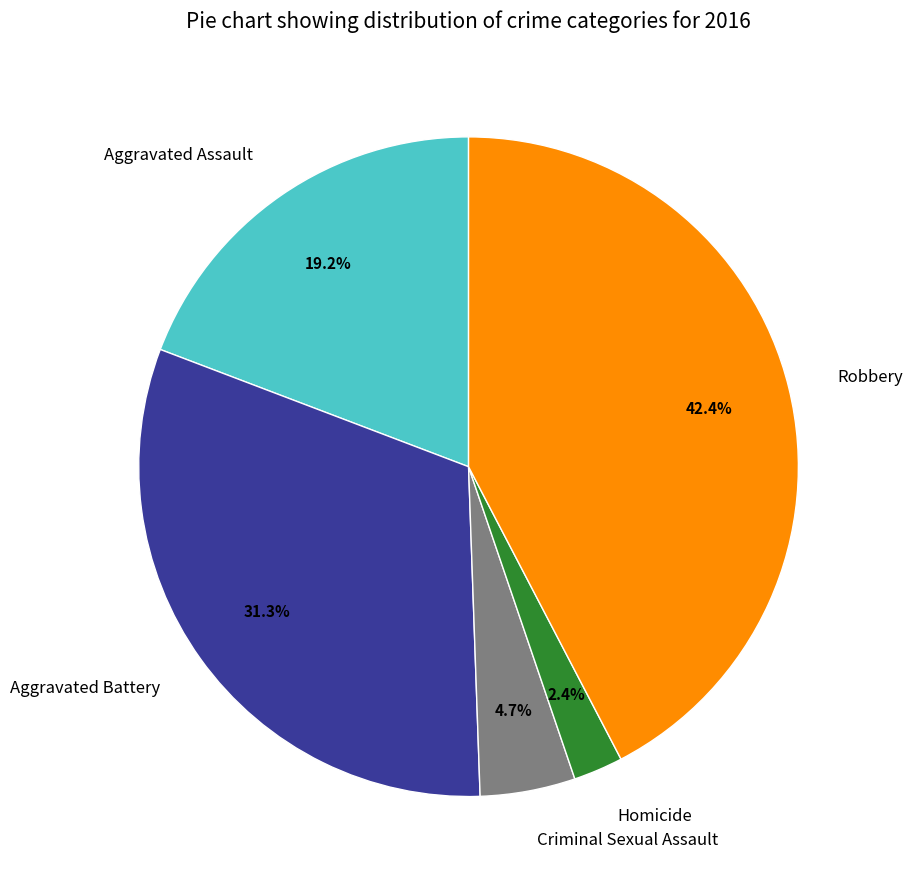

Combined, do Robbery and Criminal Sexual Assault account for over 50%?

No